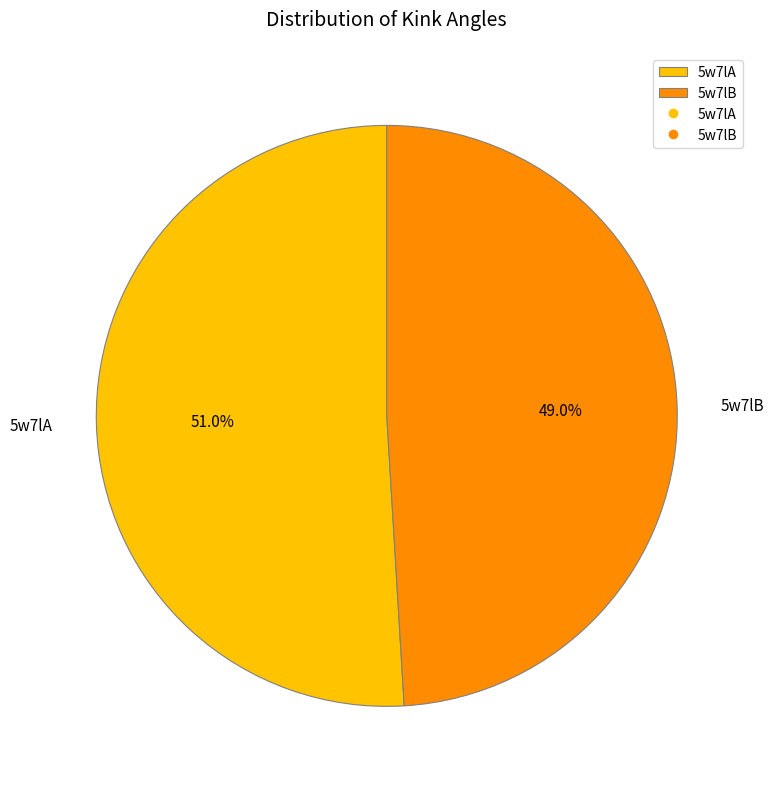

Between 5w7lA and 5w7lB, which is larger?

5w7lA